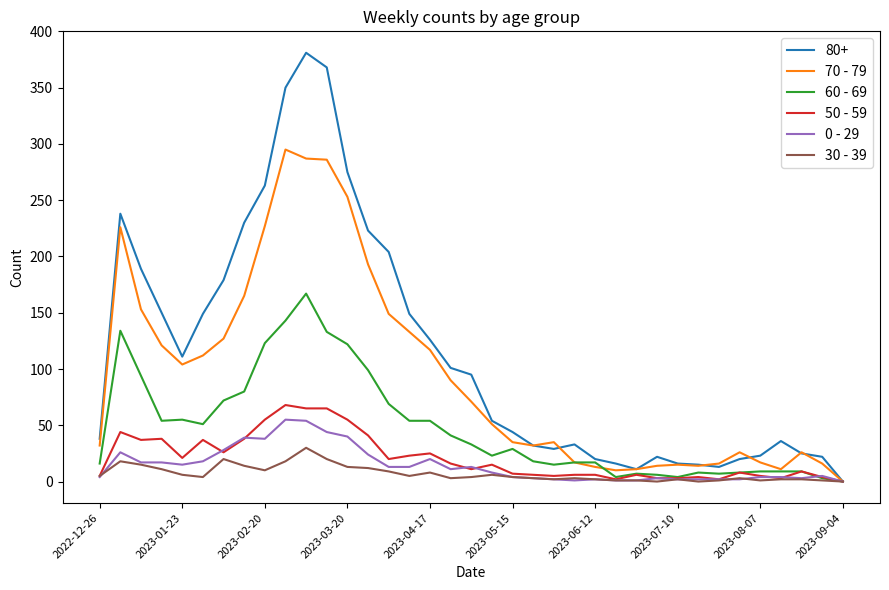

Which series has the largest range (max minus min)?

80+